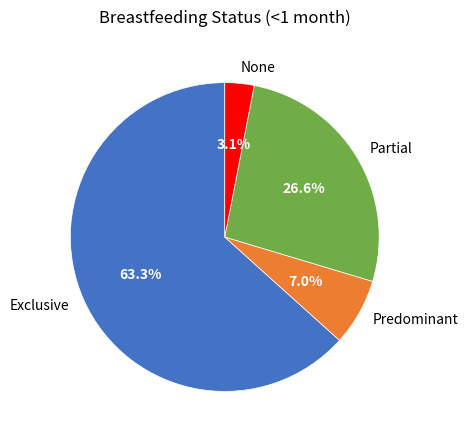

To the nearest percent, what percentage of the pie is None?

3%